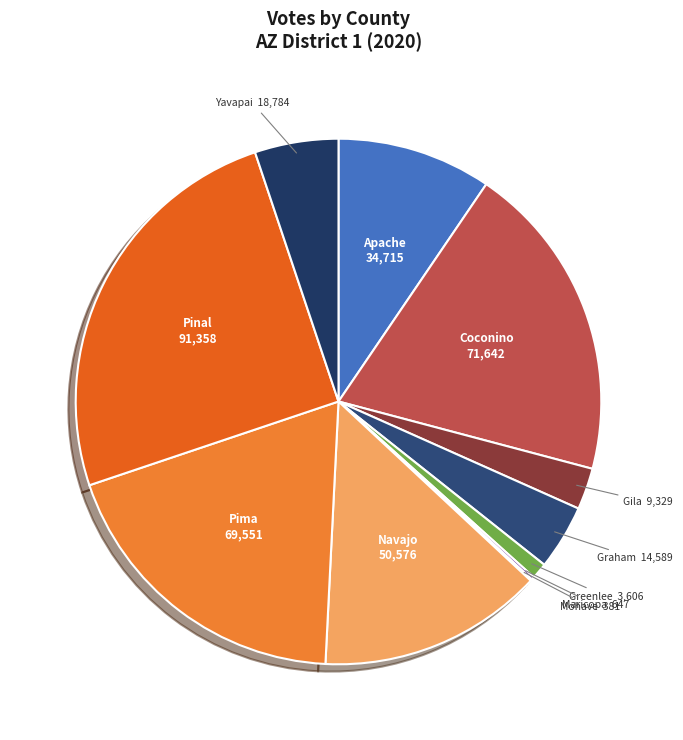

Is the sum of Greenlee and Navajo greater than half?

No